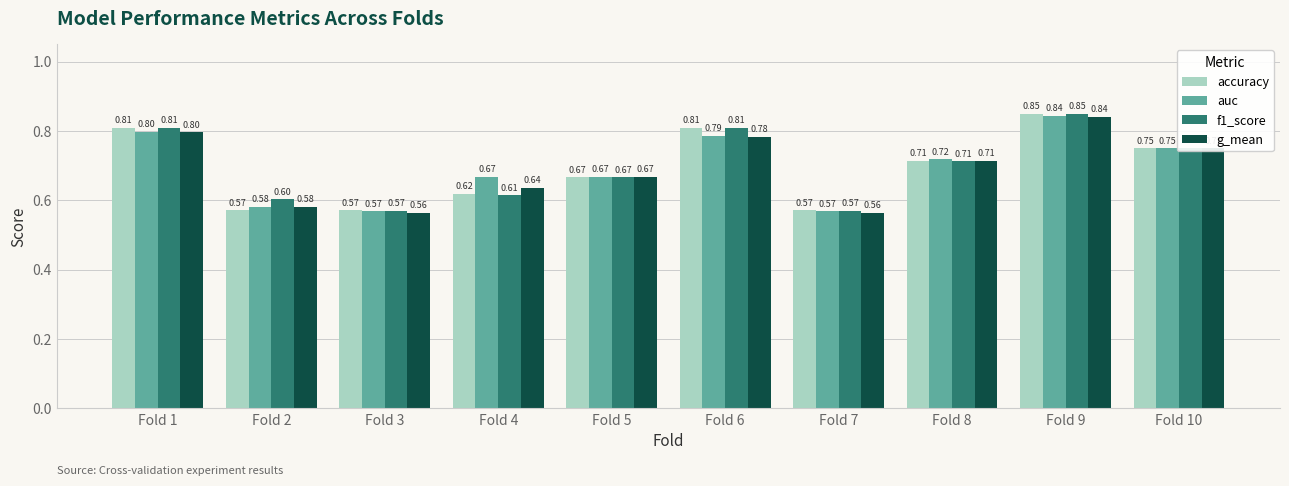

What is the sum of the g_mean values at Fold 9 and Fold 1?

1.6